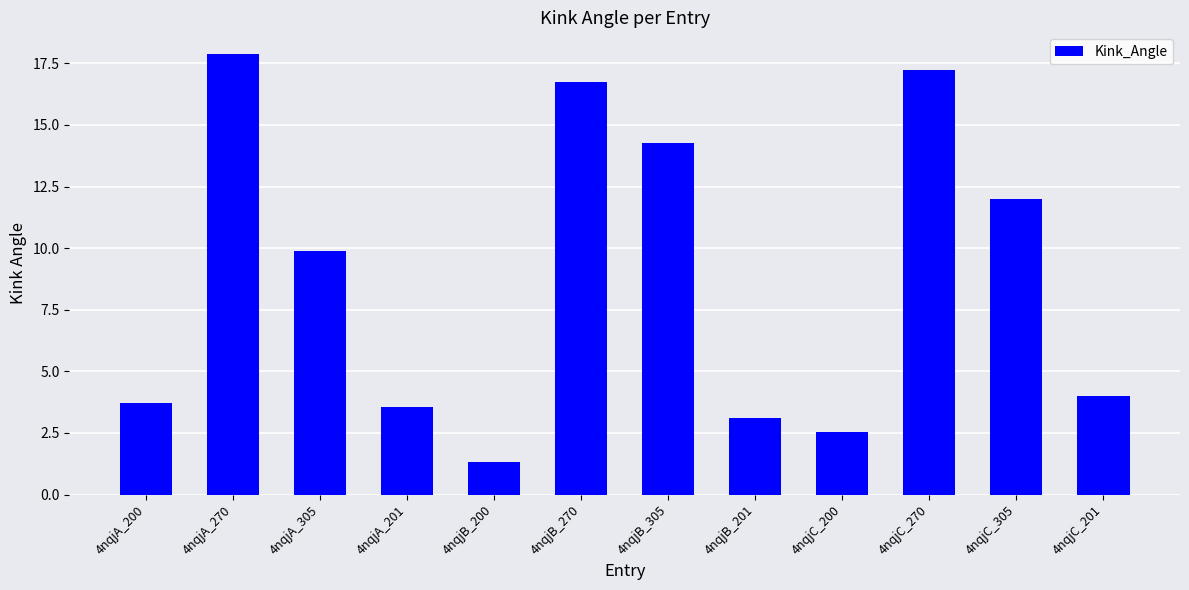

Which category has the lowest value across all series?

4nqjB_200